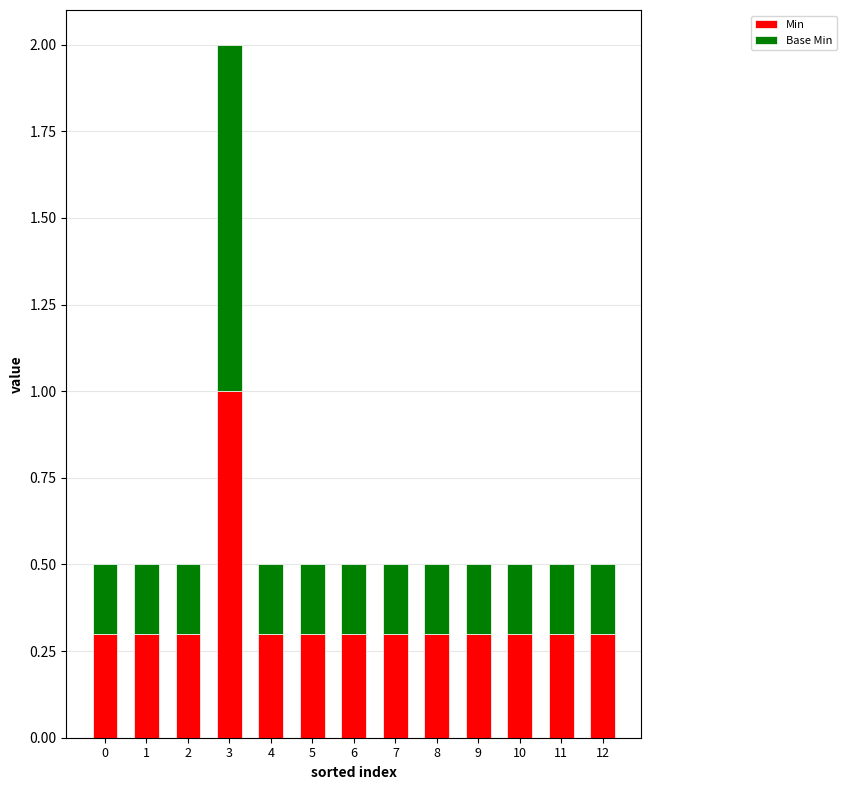

Does the chart contain stacked bars?

Yes